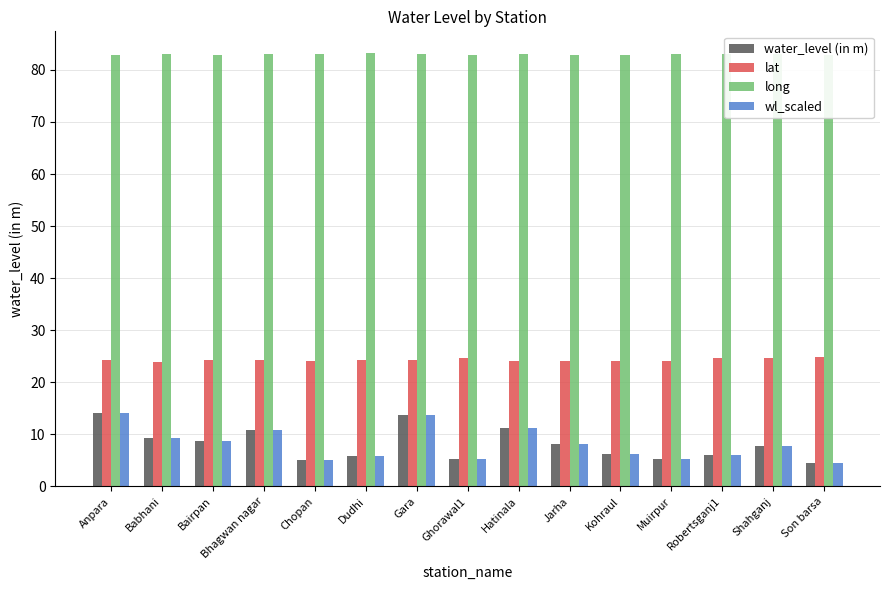

What is the maximum value for wl_scaled?

14.2